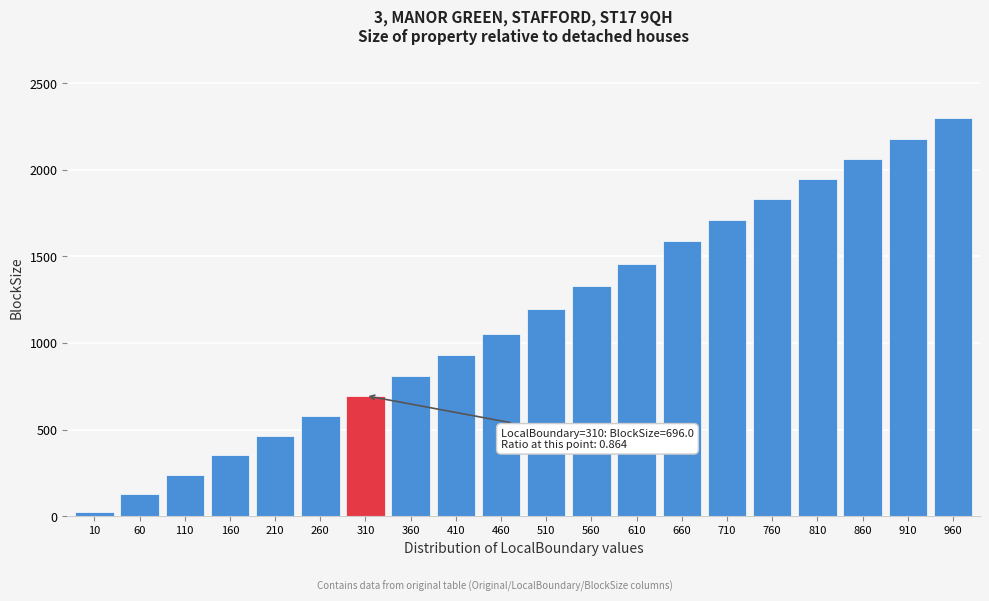

Reading right to left, extract all data points from this chart.

2300.9	2175.6	2059.8	1947.9	1829.7	1709.8	1586.5	1457.1	1327.0	1198.3	1051.7	928.9	809.8	696.0	577.8	465.2	353.3	238.1	127.2	21.6